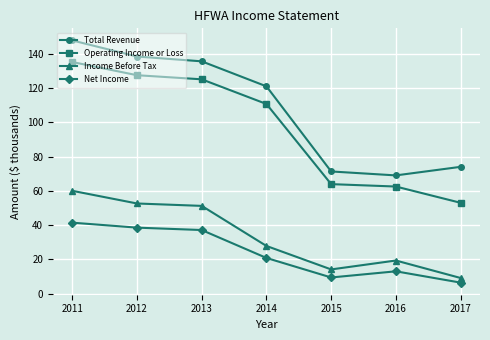

Does the chart have visible grid lines?

Yes